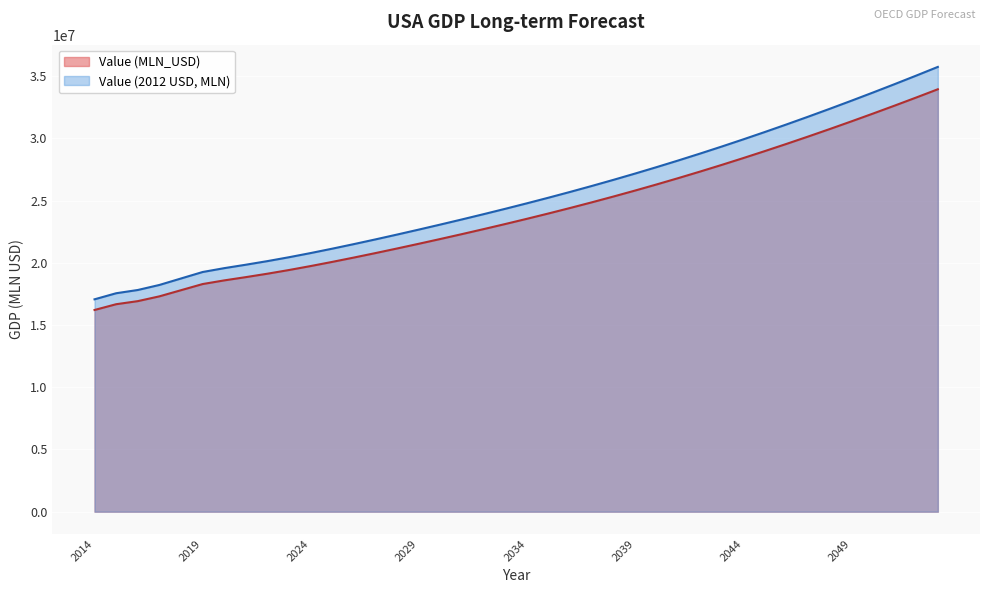

List the series in order of their peak value, lowest first.

Value (MLN_USD), Value (2012 USD, MLN)